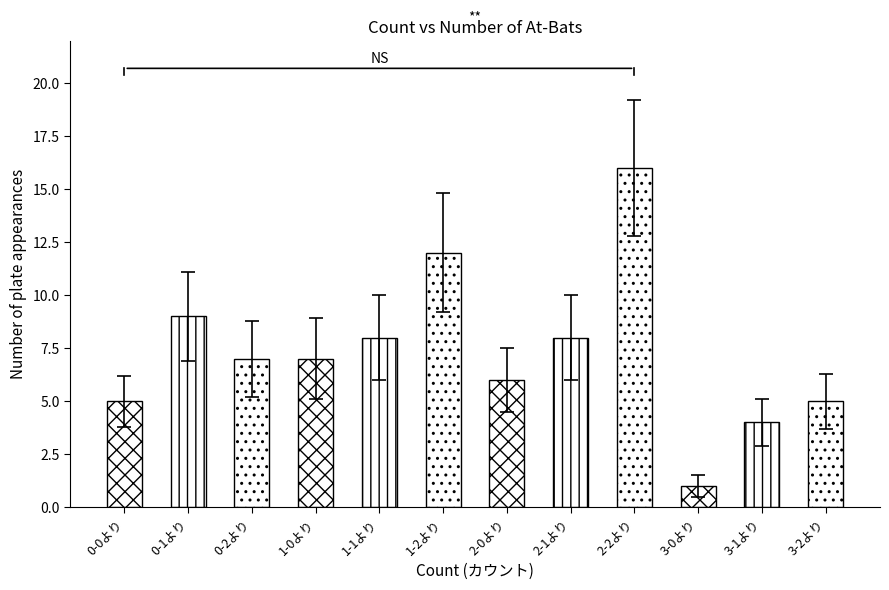

Reading left to right, extract all data points from this chart.

0-0より=5	0-1より=9	0-2より=7	1-0より=7	1-1より=8	1-2より=12	2-0より=6	2-1より=8	2-2より=16	3-0より=1	3-1より=4	3-2より=5